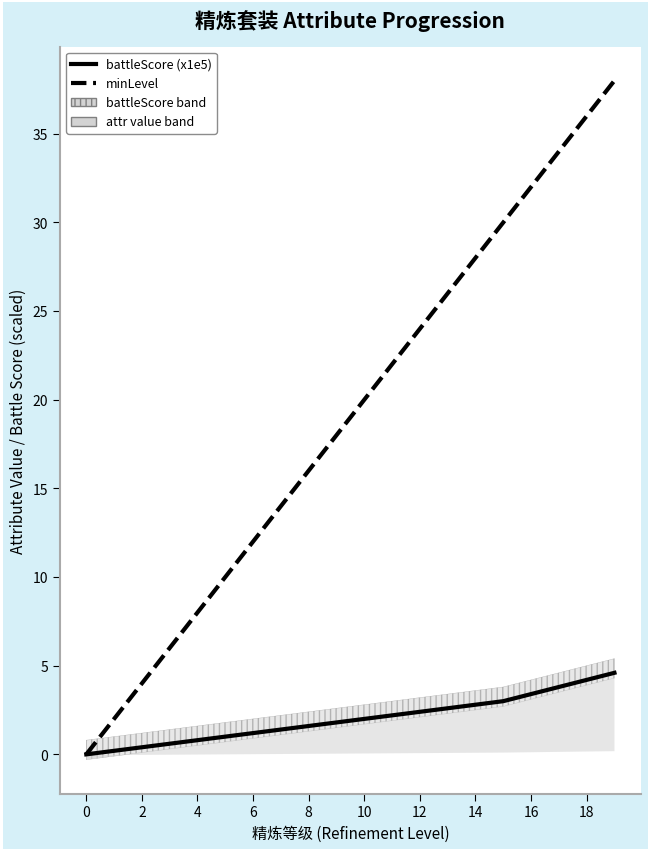

What is the greatest value displayed?

38.0